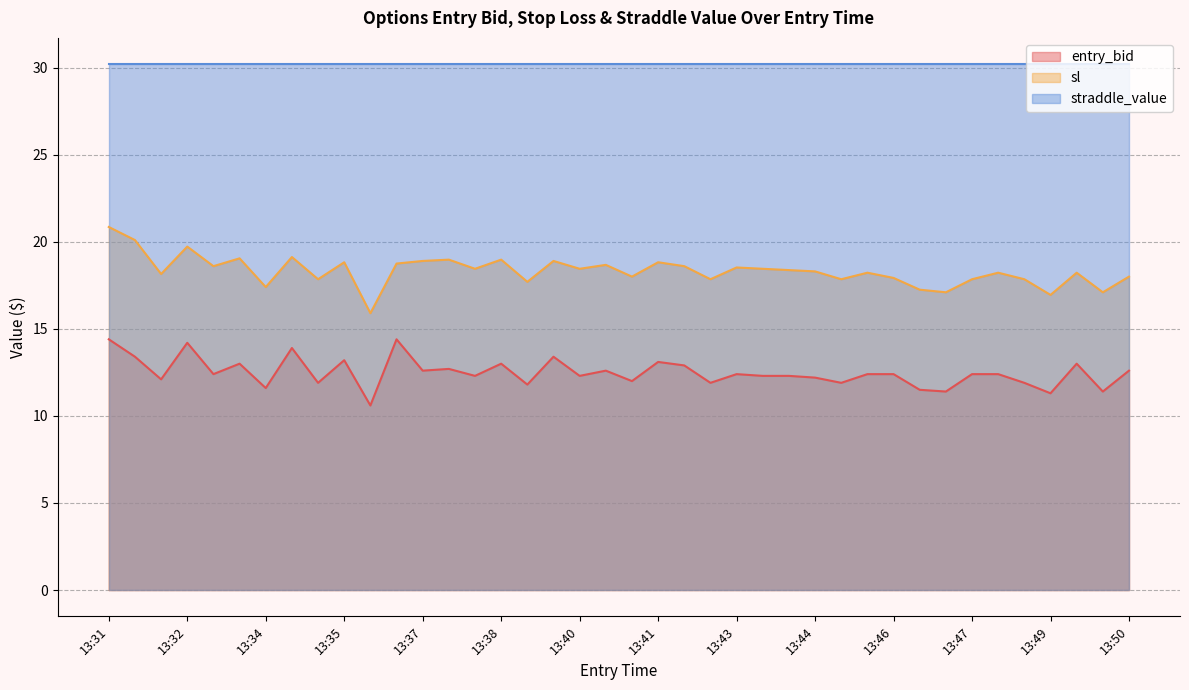

Which series has the largest total across all categories?

straddle_value